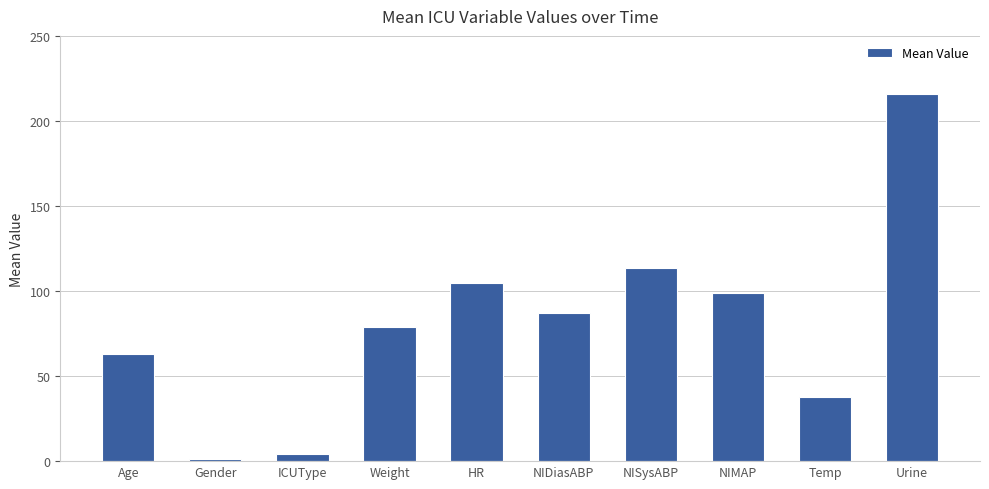

What is the sum of all values?

804.6